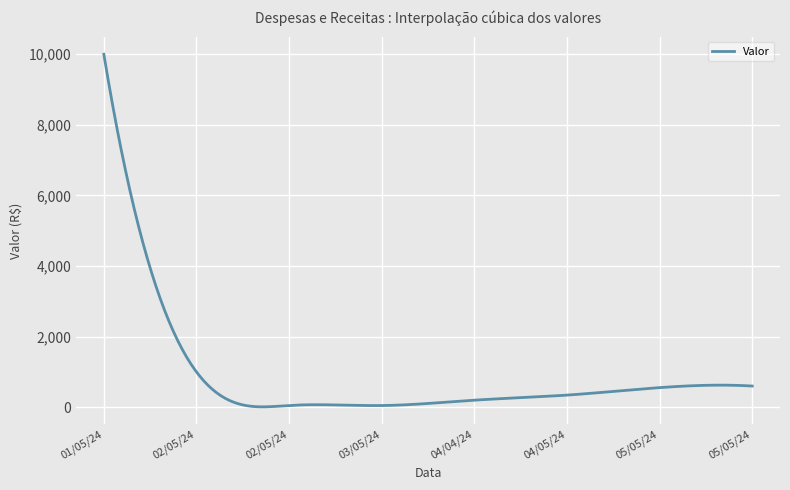

What is the difference between the maximum and minimum values?

9989.6